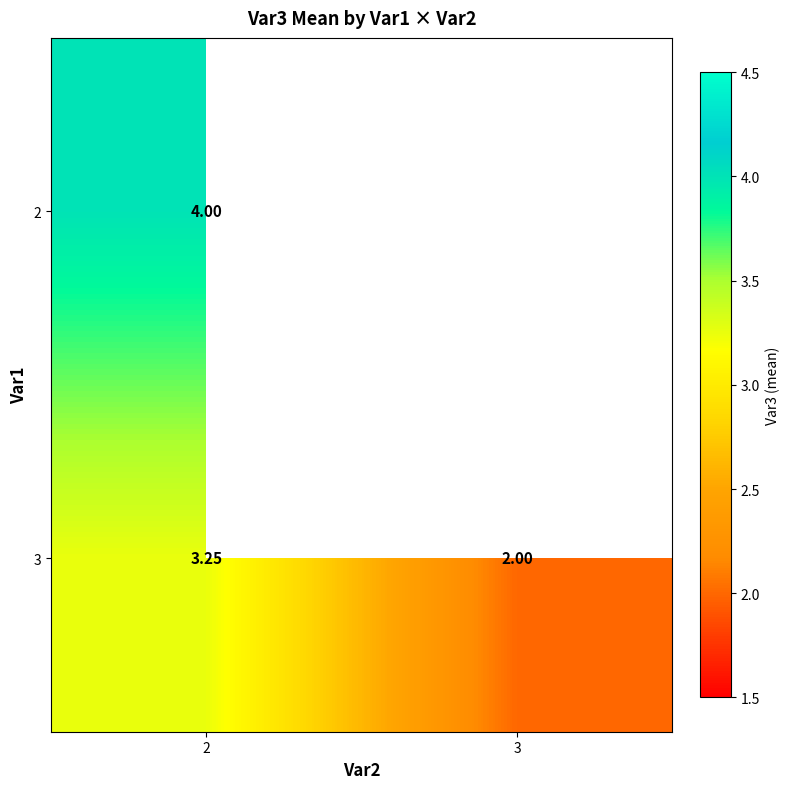

Where is 3 nearest to the value 2?

3